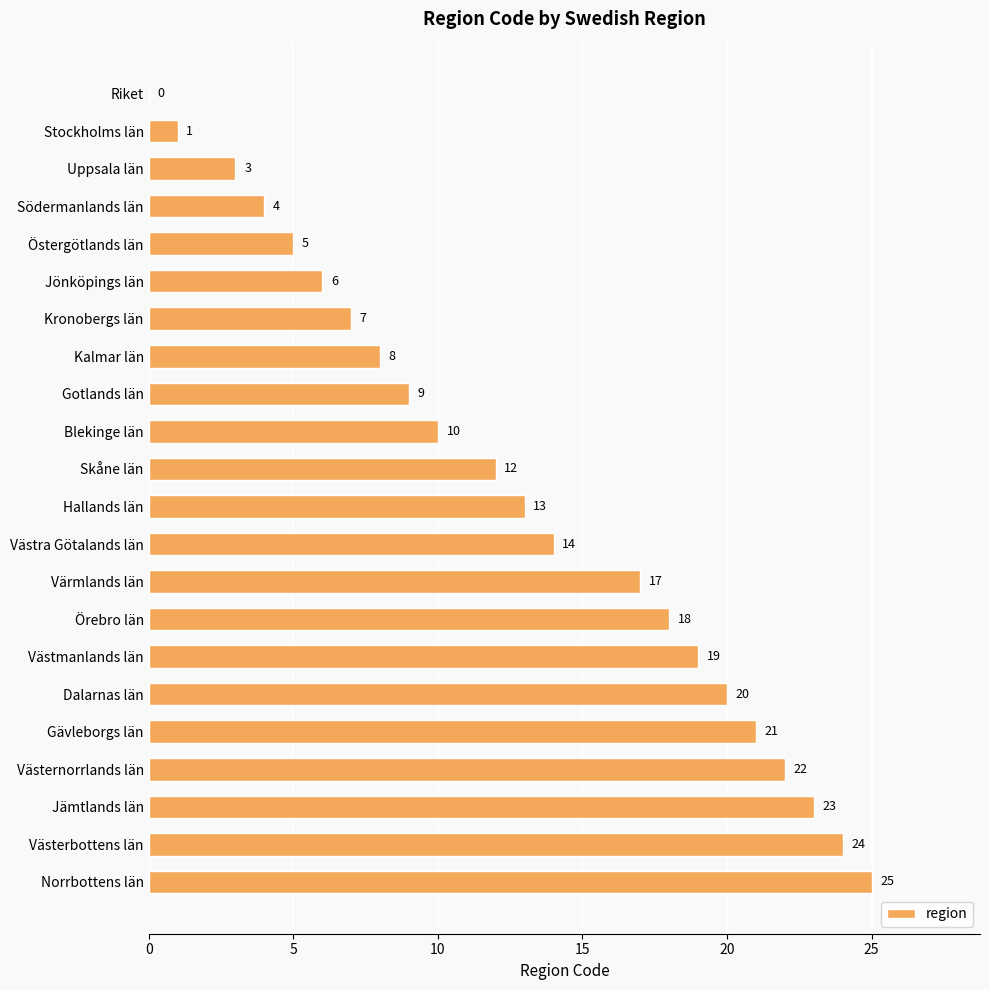

What is the maximum value shown in the chart?

25